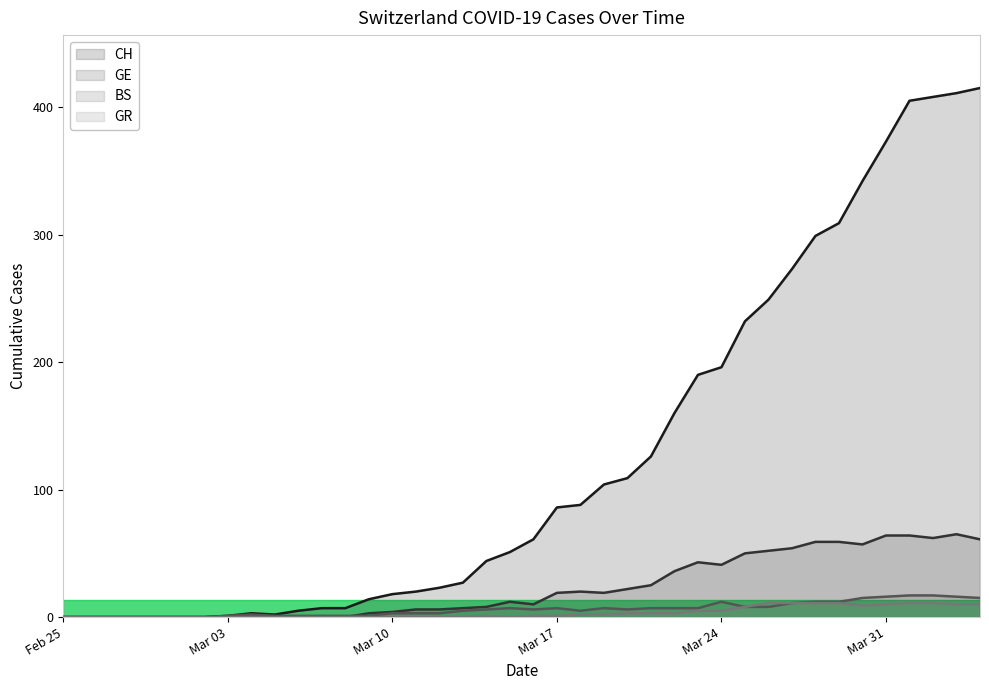

Which series has the widest spread of values?

CH